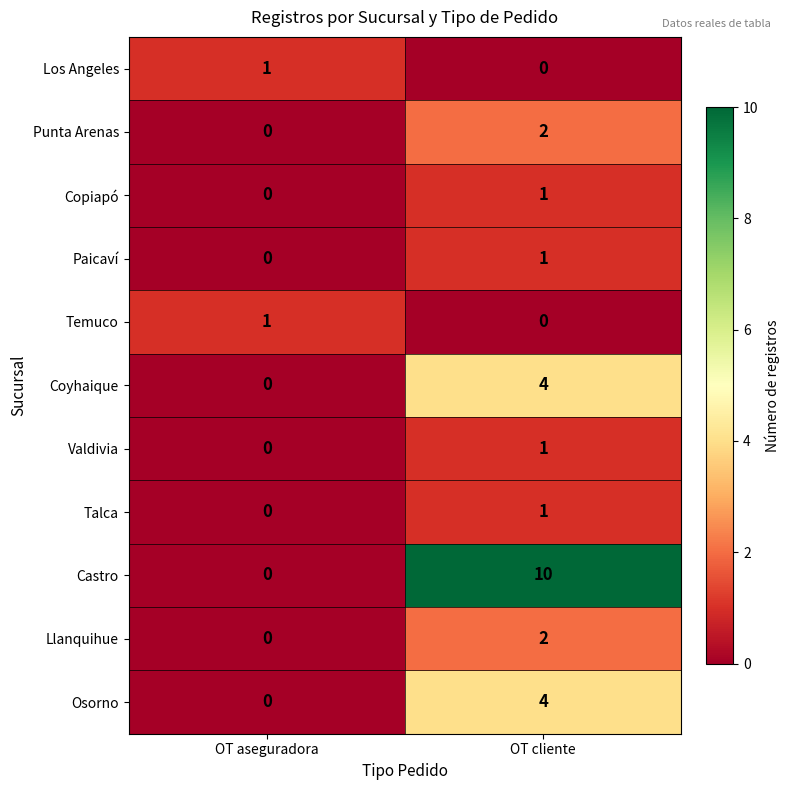

Between OT aseguradora and OT cliente, which series saw the biggest shift?

Castro